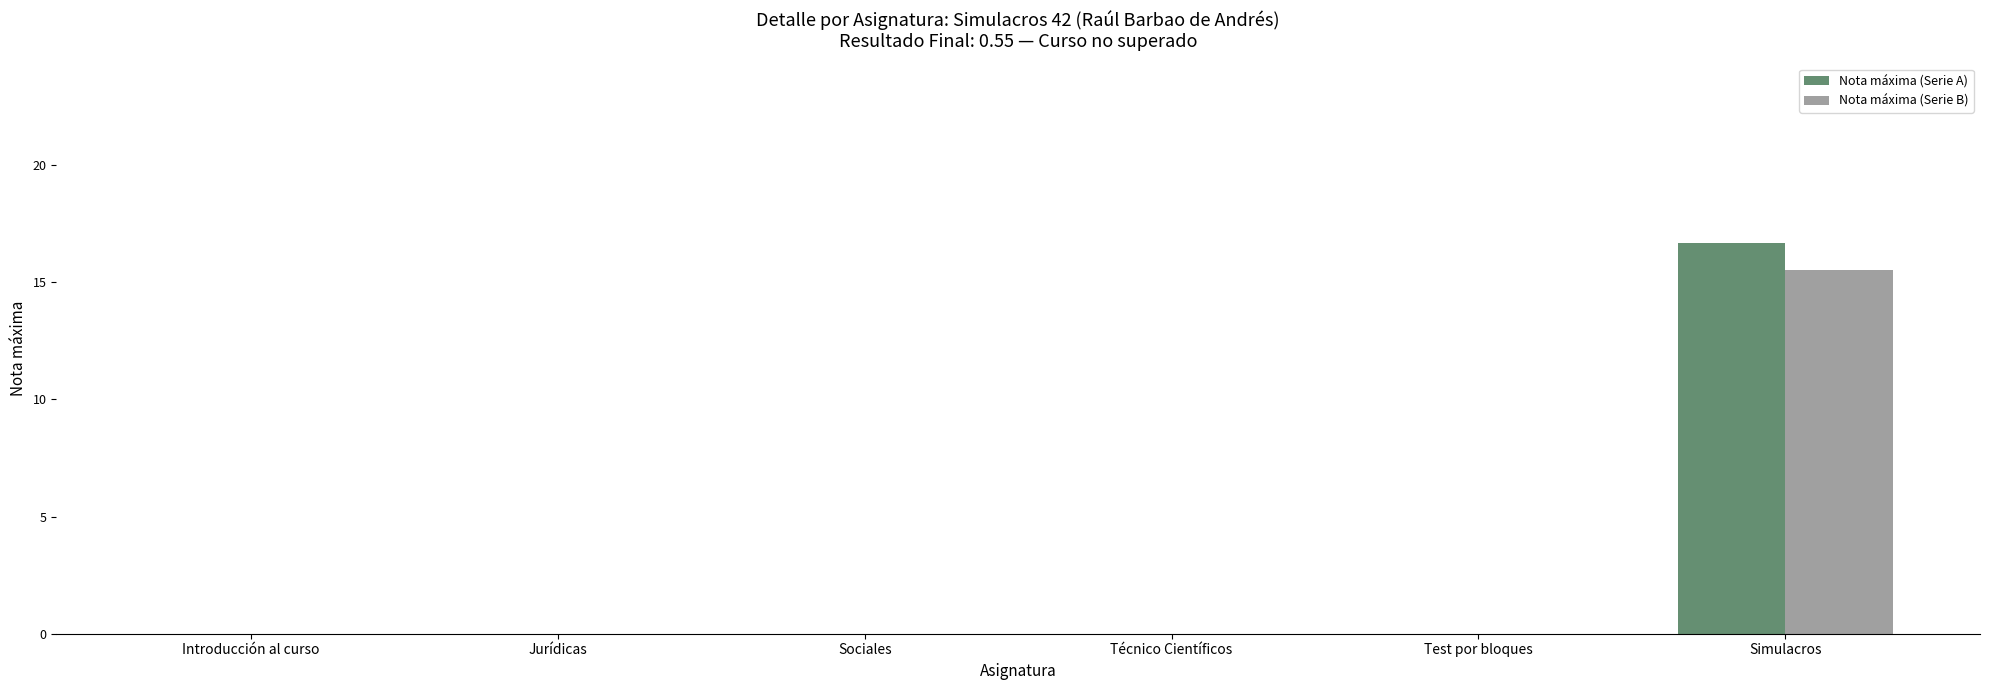

The Nota máxima (Serie B) series shows 6.0 at Jurídicas. True or false?

False